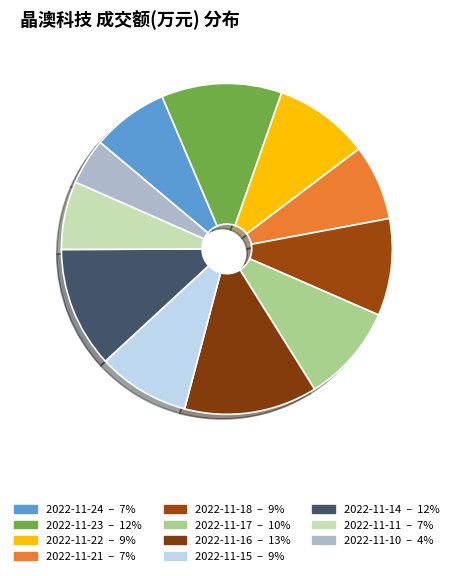

To the nearest percent, what portion does 2022-11-21 represent?

7%